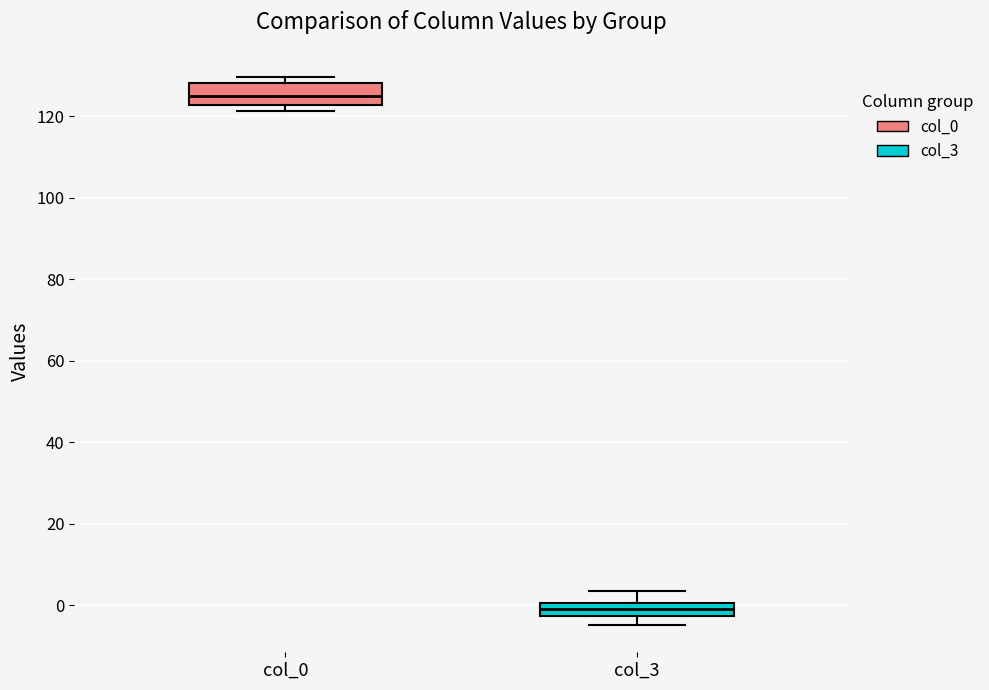

Comparing the boxes themselves (not the whiskers), which one is the tallest?

col_0